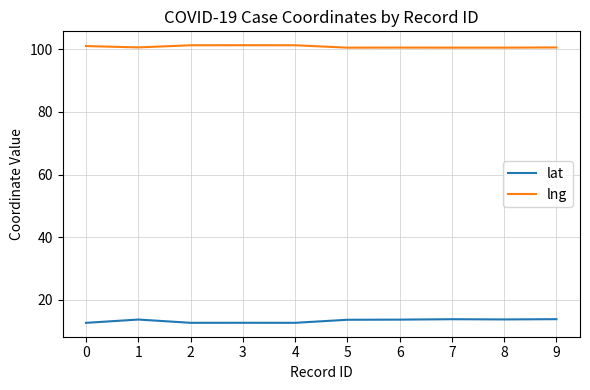

What is the minimum value shown in the chart?

12.7